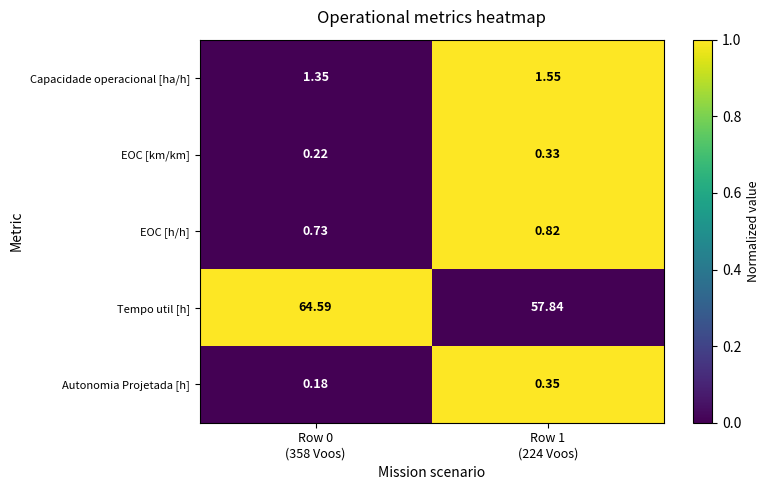

Which series has the widest spread of values?

Tempo util [h]